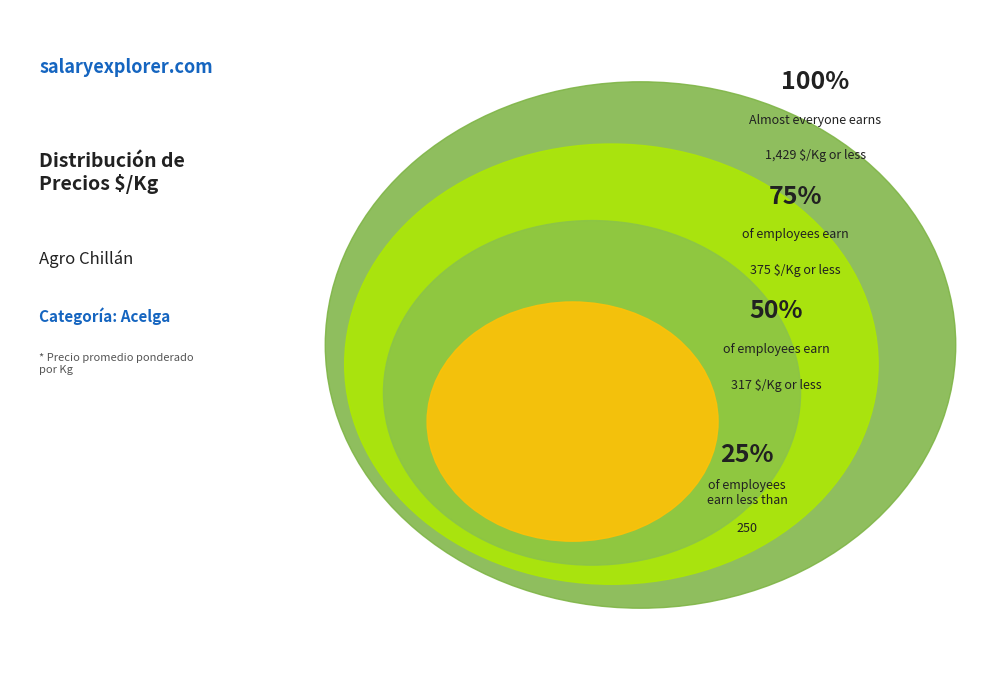

Is there any slice that represents more than half of the pie?

No